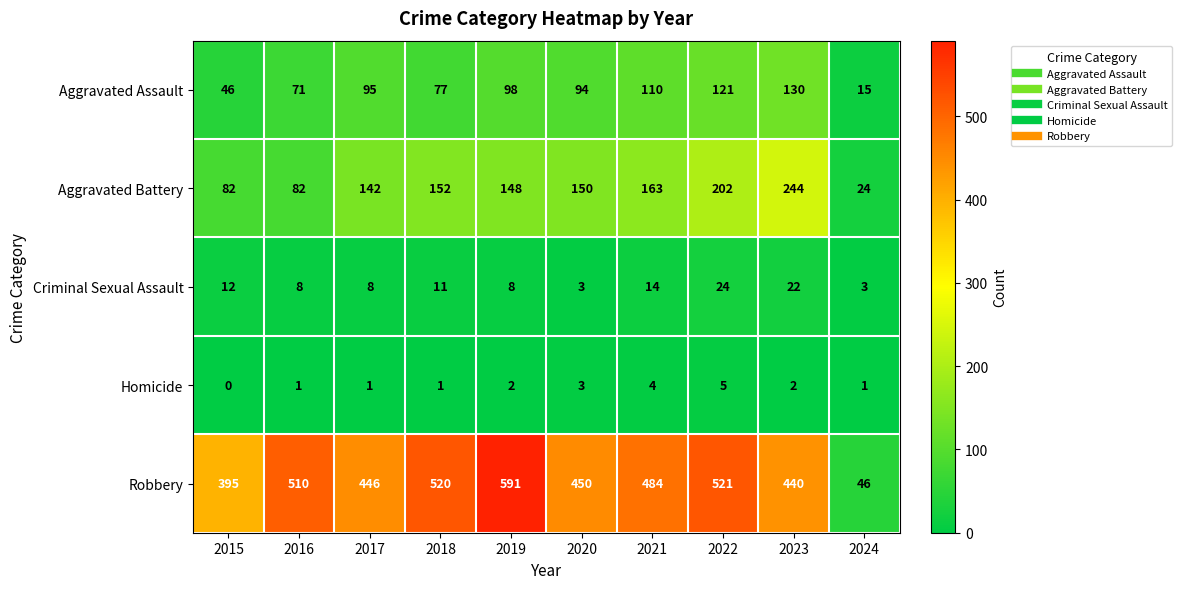

What is the maximum value shown in the chart?

591